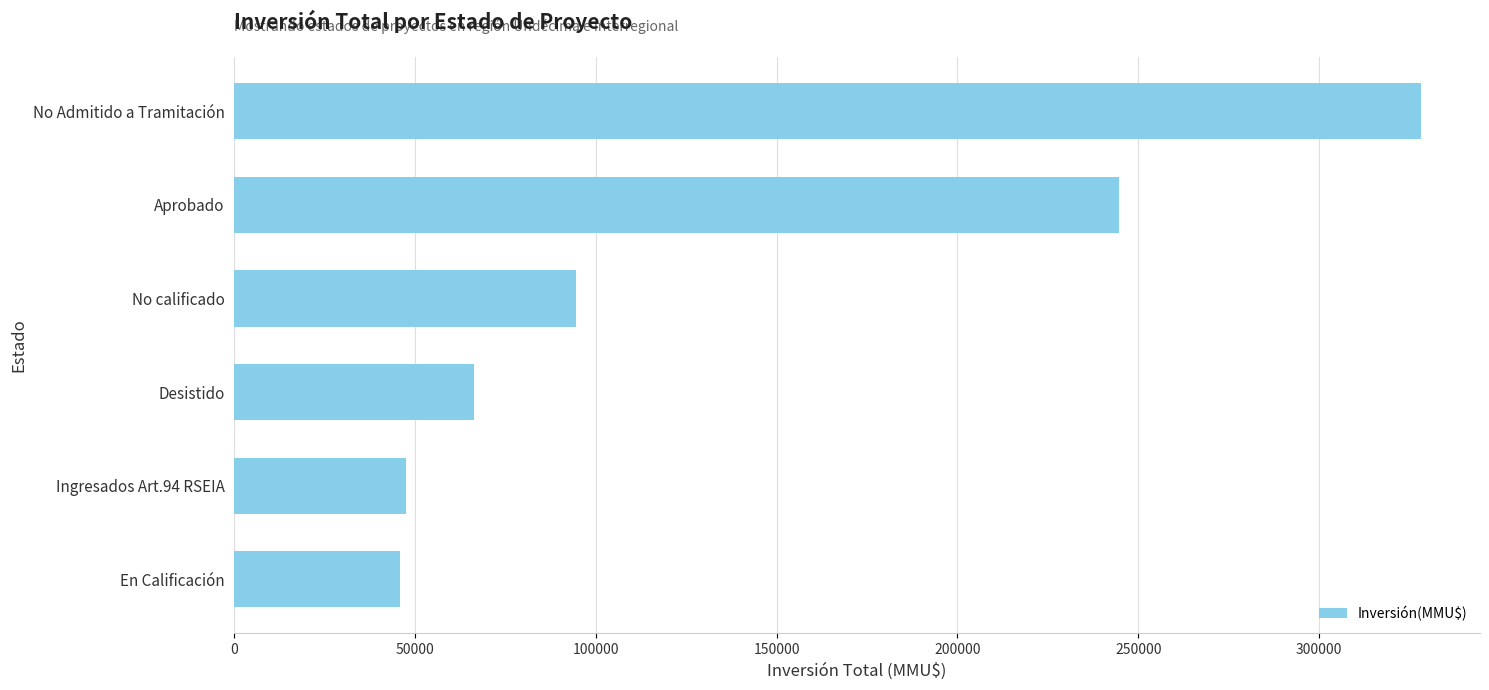

What is the sum of all values?

826649